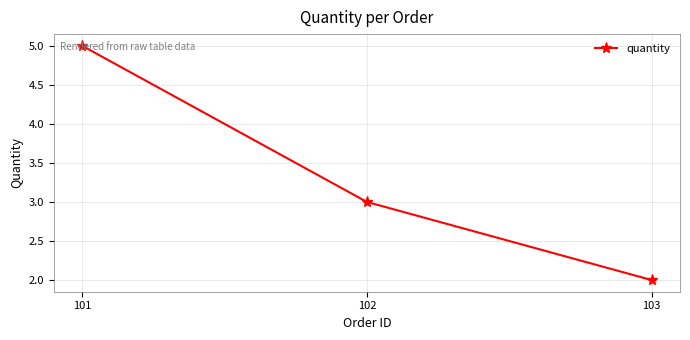

The chart shows a value of 3 at 102. True or false?

True